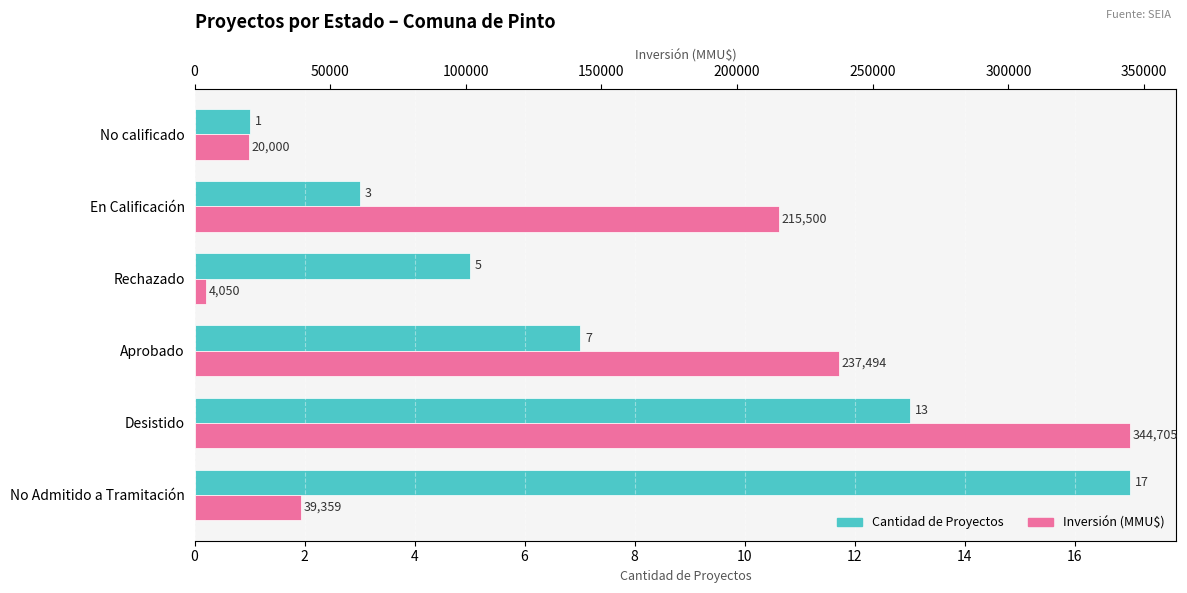

The value of Cantidad de Proyectos at Rechazado is 2. True or false?

False